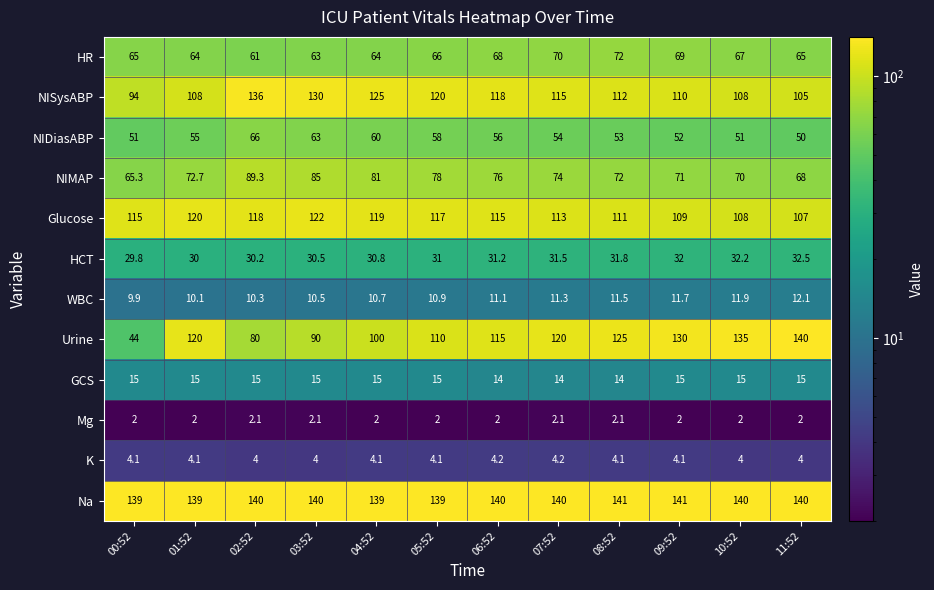

Count the number of categories in the chart.

12